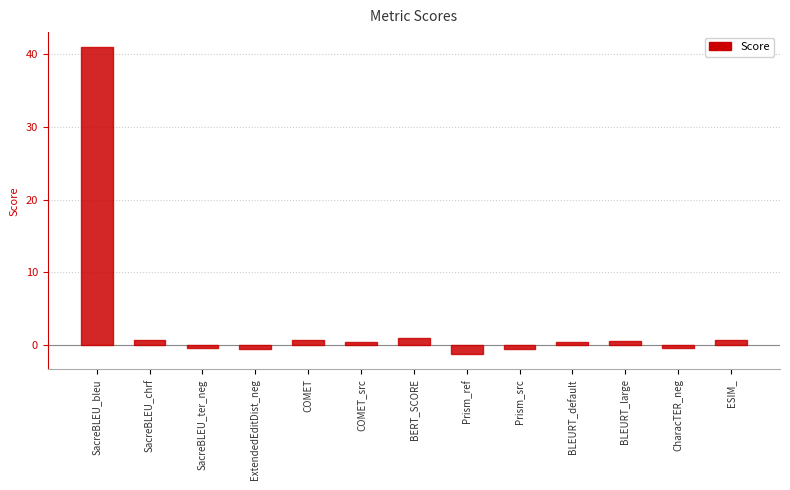

What is the average value?

3.2